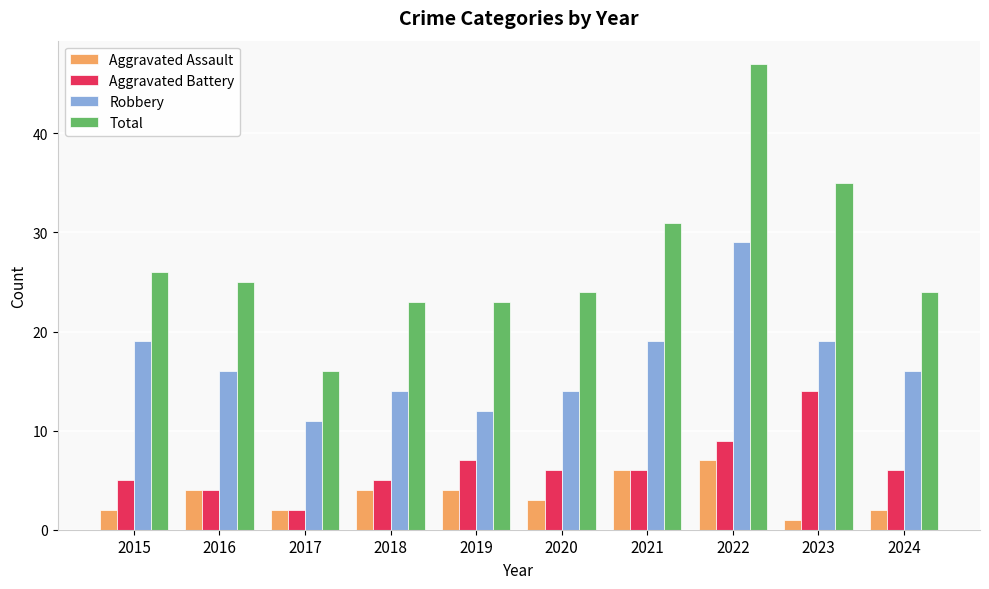

The Aggravated Assault series shows 7 at 2022. True or false?

True